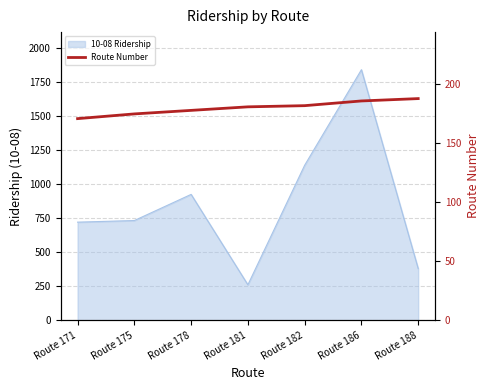

Read the value at Route 188, to the nearest 5.

190